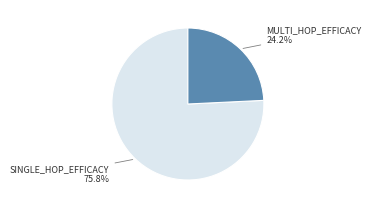

How many slices are in this pie chart?

2